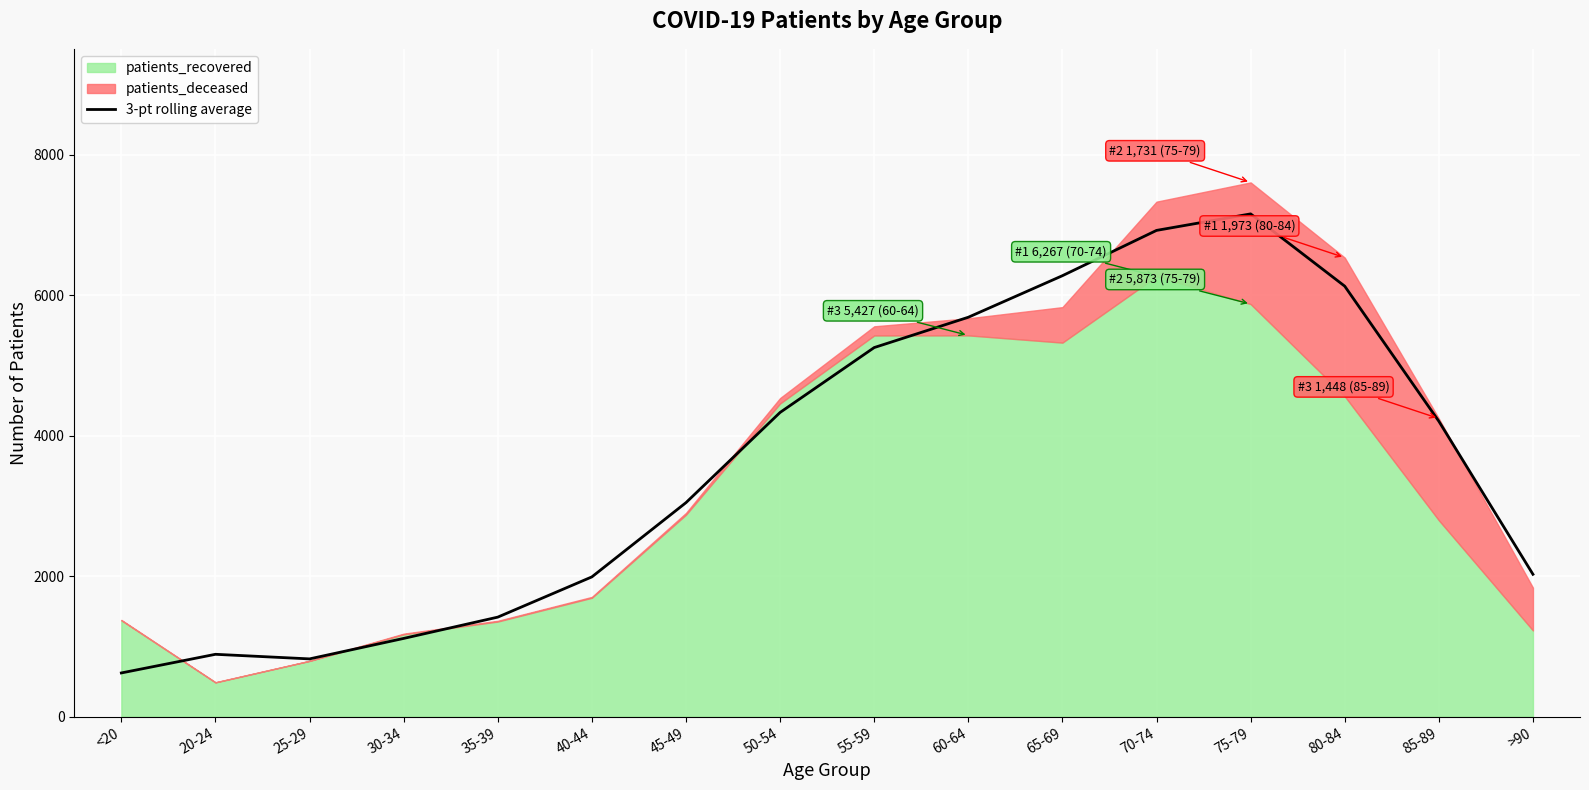

At which category does the data reach its first local valley?

25-29